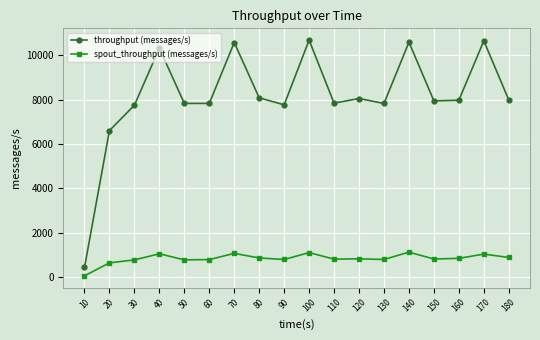

In spout_throughput (messages/s), how many points are higher than both neighbors (excluding endpoints)?

6